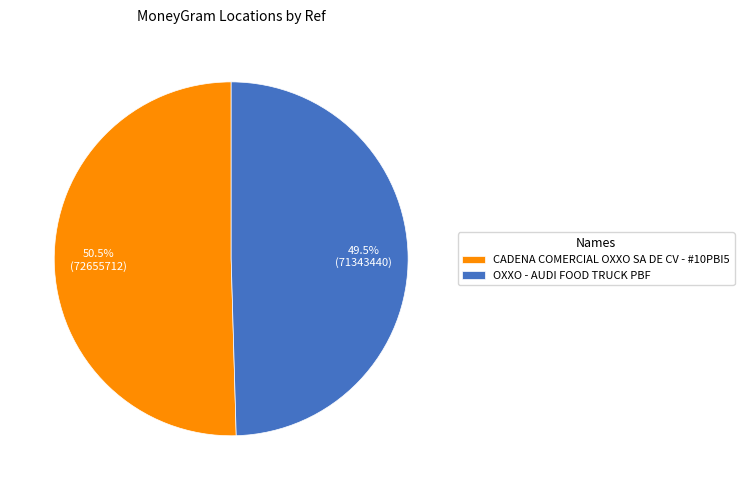

Do CADENA COMERCIAL OXXO SA DE CV - #10PBI5 and OXXO - AUDI FOOD TRUCK PBF together represent more than half of the pie?

Yes